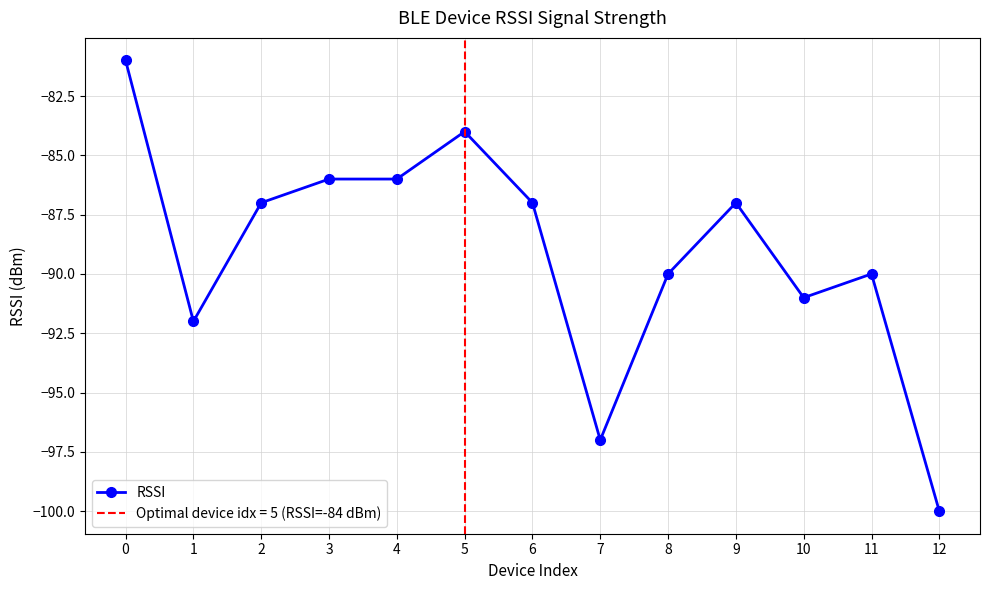

The value at 5 is -126. True or false?

False